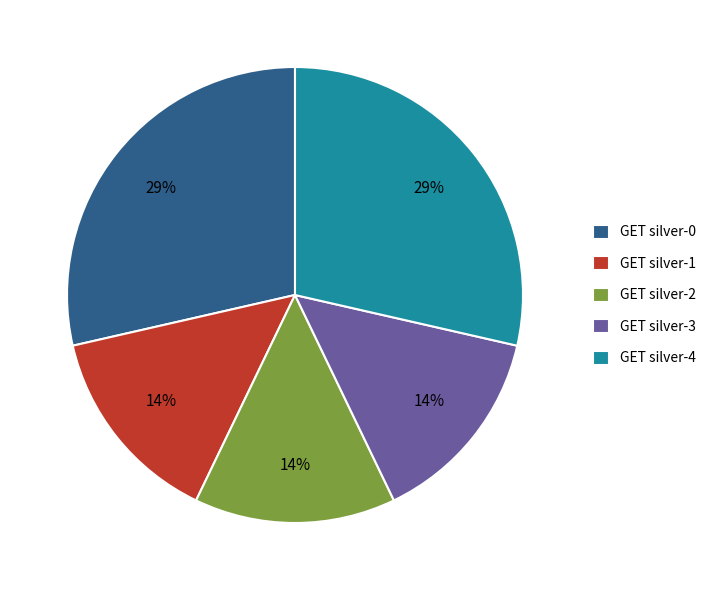

Is there a majority slice in this chart?

No